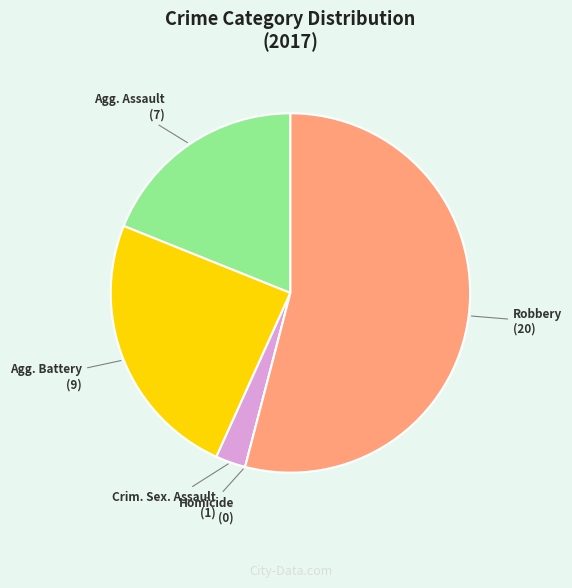

Does any single category account for the majority?

Yes